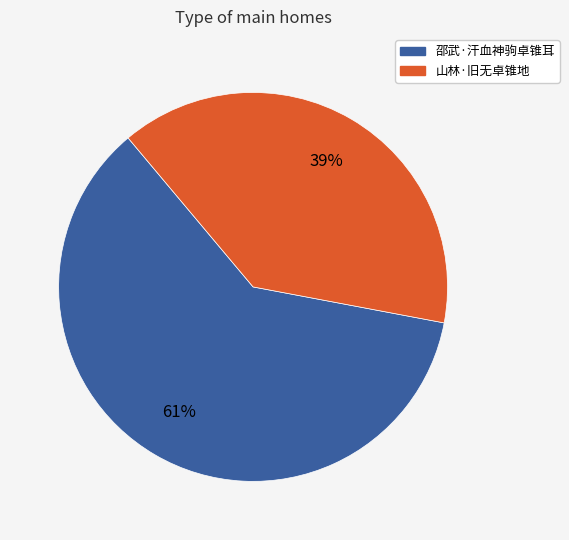

To the nearest percent, what is the combined percentage of 山林·旧无卓锥地 and 邵武·汗血神驹卓锥耳?

100%